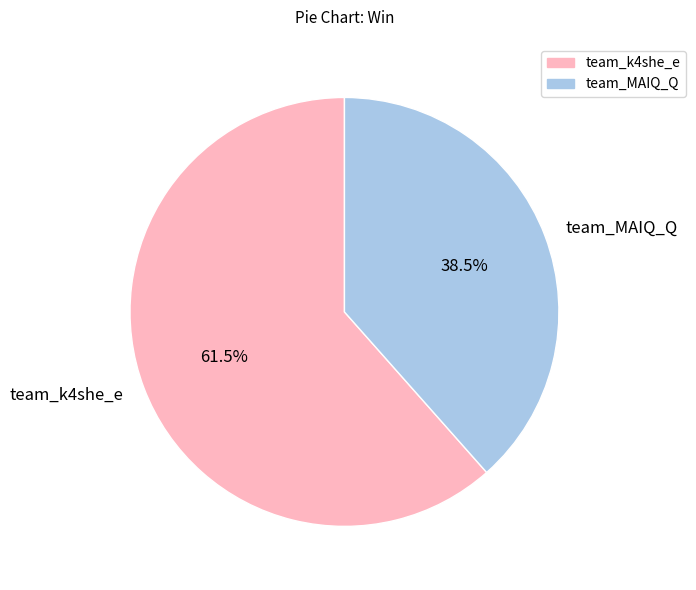

How many slices are in this pie chart?

2